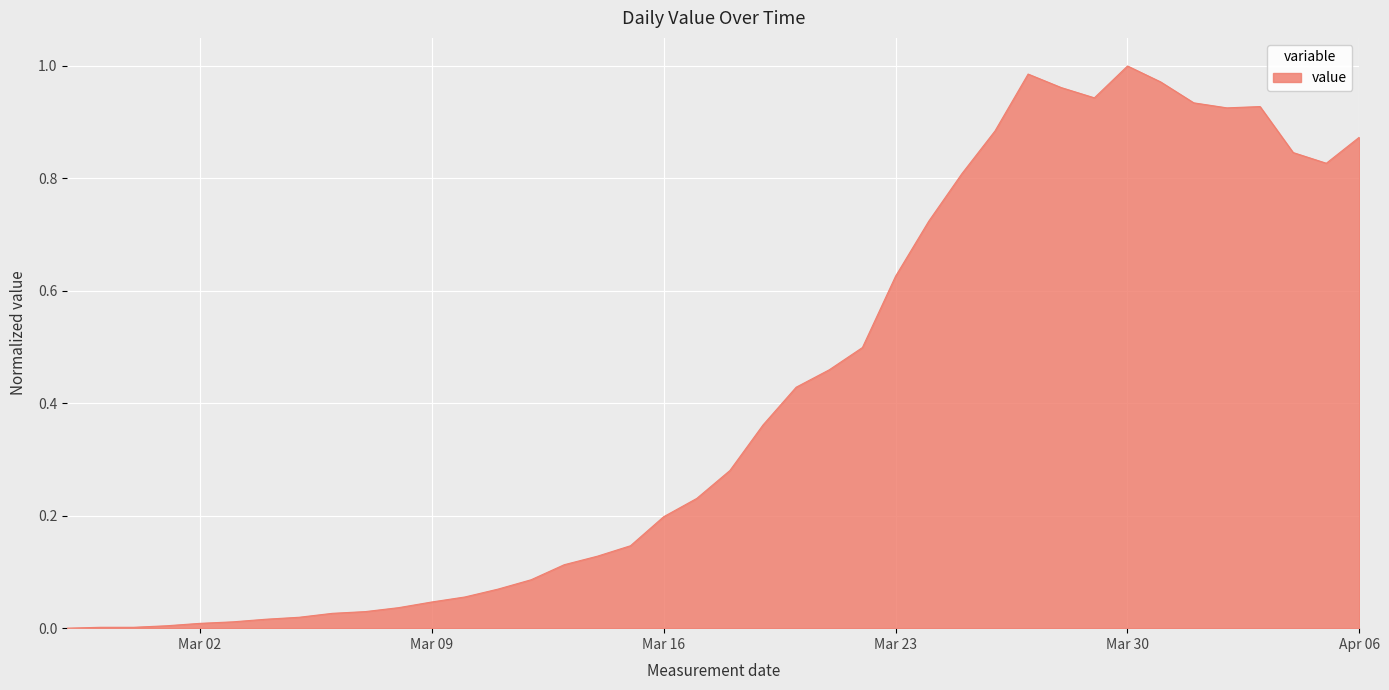

How many interior local valleys (lower than both neighbors) does the data have?

3